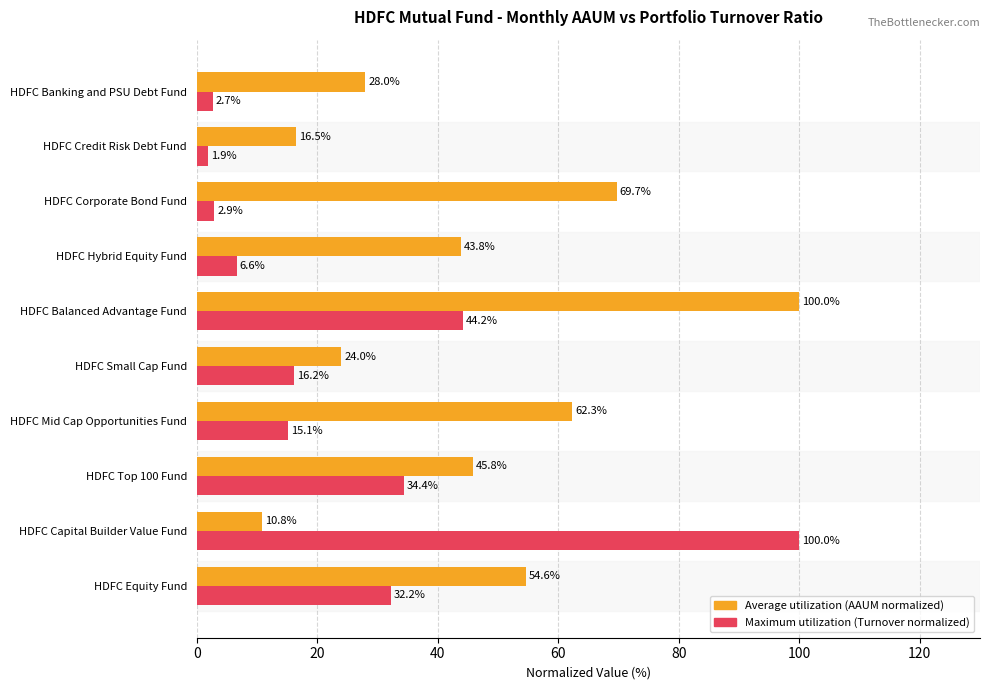

At how many categories does at least one series exceed 10?

10